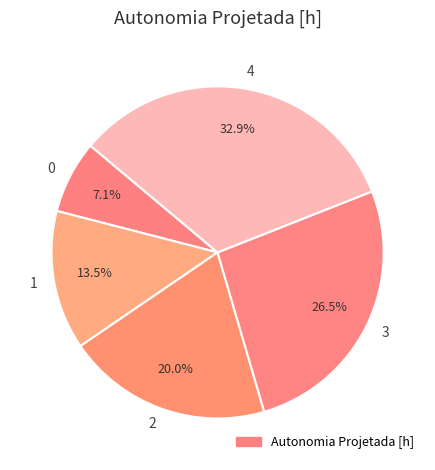

Is the sum of 3 and 1 greater than half?

No